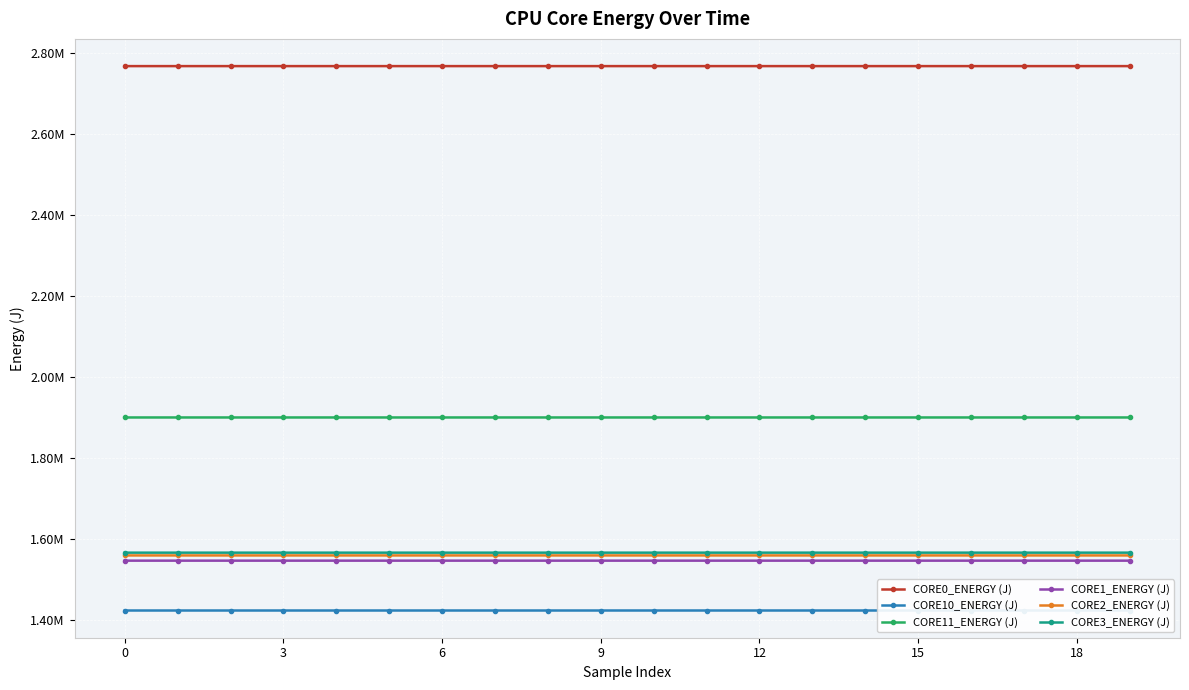

Reading right to left, transcribe all the data shown in this chart.

CORE0_ENERGY (J): 2767598.2	2767597.9	2767597.6	2767597.3	2767597.2	2767597.1	2767597.1	2767597.1	2767597.1	2767596.9	2767596.7	2767596.6	2767596.4	2767596.1	2767595.9	2767595.8	2767595.6	2767595.5	2767595.3	2767595.2
CORE10_ENERGY (J): 1424436.1	1424435.8	1424435.6	1424435.2	1424435.1	1424434.9	1424434.9	1424434.3	1424433.0	1424432.3	1424431.7	1424431.7	1424431.7	1424431.6	1424431.6	1424431.4	1424431.2	1424431.0	1424430.9	1424430.9
CORE11_ENERGY (J): 1900695.6	1900695.6	1900695.4	1900695.2	1900695.1	1900694.9	1900694.9	1900694.9	1900694.9	1900694.8	1900694.7	1900694.7	1900694.7	1900694.7	1900694.6	1900694.5	1900694.1	1900693.9	1900693.7	1900693.7
CORE1_ENERGY (J): 1547413.8	1547413.6	1547413.4	1547412.9	1547412.8	1547412.6	1547412.6	1547412.6	1547412.6	1547412.5	1547412.1	1547412.0	1547412.0	1547412.0	1547412.0	1547411.8	1547411.5	1547411.2	1547410.9	1547410.9
CORE2_ENERGY (J): 1560290.9	1560290.9	1560290.8	1560290.6	1560290.5	1560290.4	1560290.1	1560289.6	1560289.6	1560289.2	1560288.3	1560288.3	1560288.3	1560288.2	1560288.2	1560288.1	1560287.9	1560287.7	1560287.5	1560287.5
CORE3_ENERGY (J): 1567160.3	1567160.2	1567160.1	1567159.6	1567159.3	1567159.0	1567158.7	1567158.5	1567158.2	1567158.0	1567157.7	1567157.7	1567157.6	1567157.6	1567157.6	1567157.5	1567157.2	1567156.9	1567156.6	1567156.6